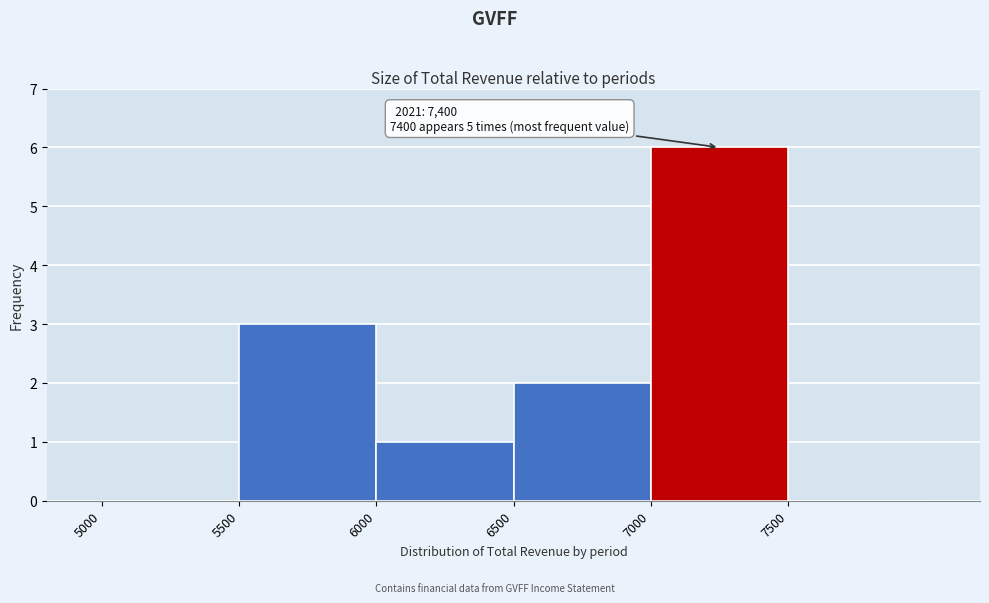

Which range on the x-axis has the tallest bar?

7000 to 7500